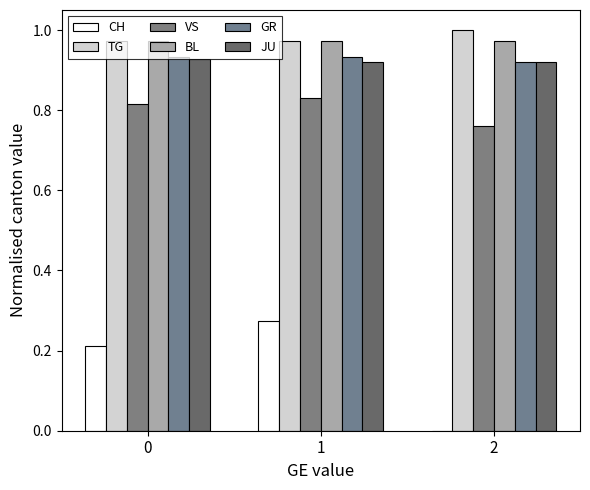

How many CH values are between 0 and 1?

3